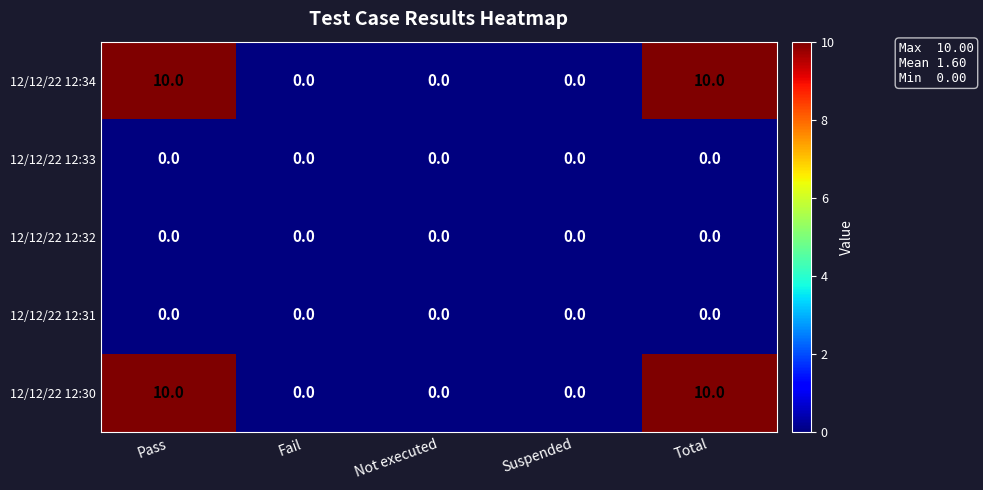

The value of 12/12/22 12:30 at Pass is 2. True or false?

False